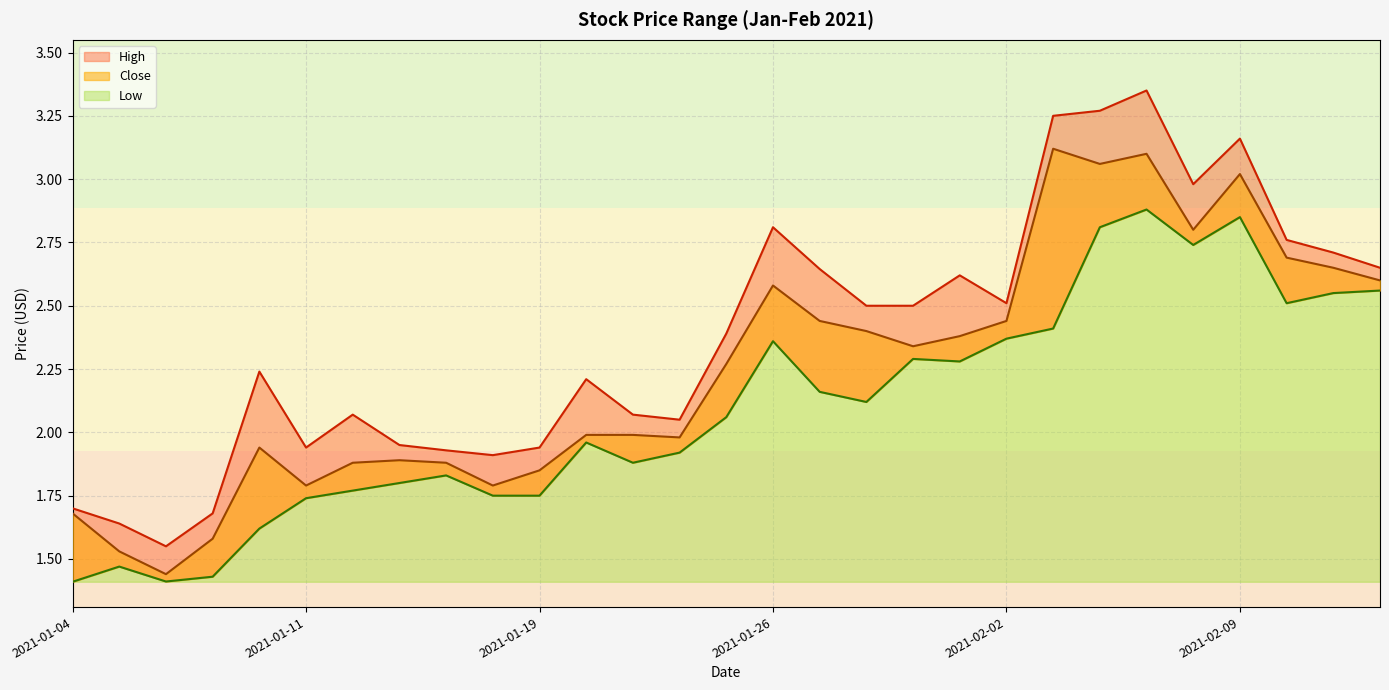

Where is the first local maximum for Low?

2021-01-05